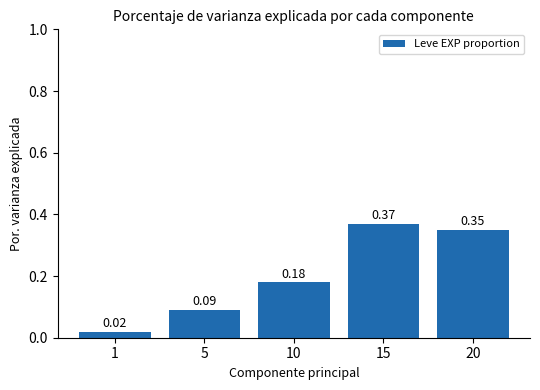

What is the sum of the values at 20 and 10?

0.5